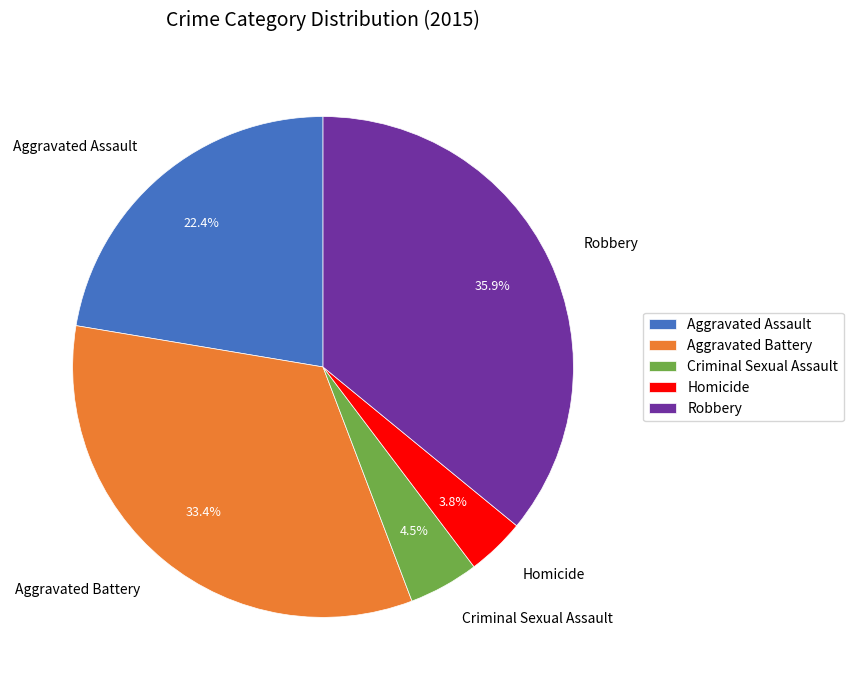

To the nearest percent, what is the average slice percentage?

20%